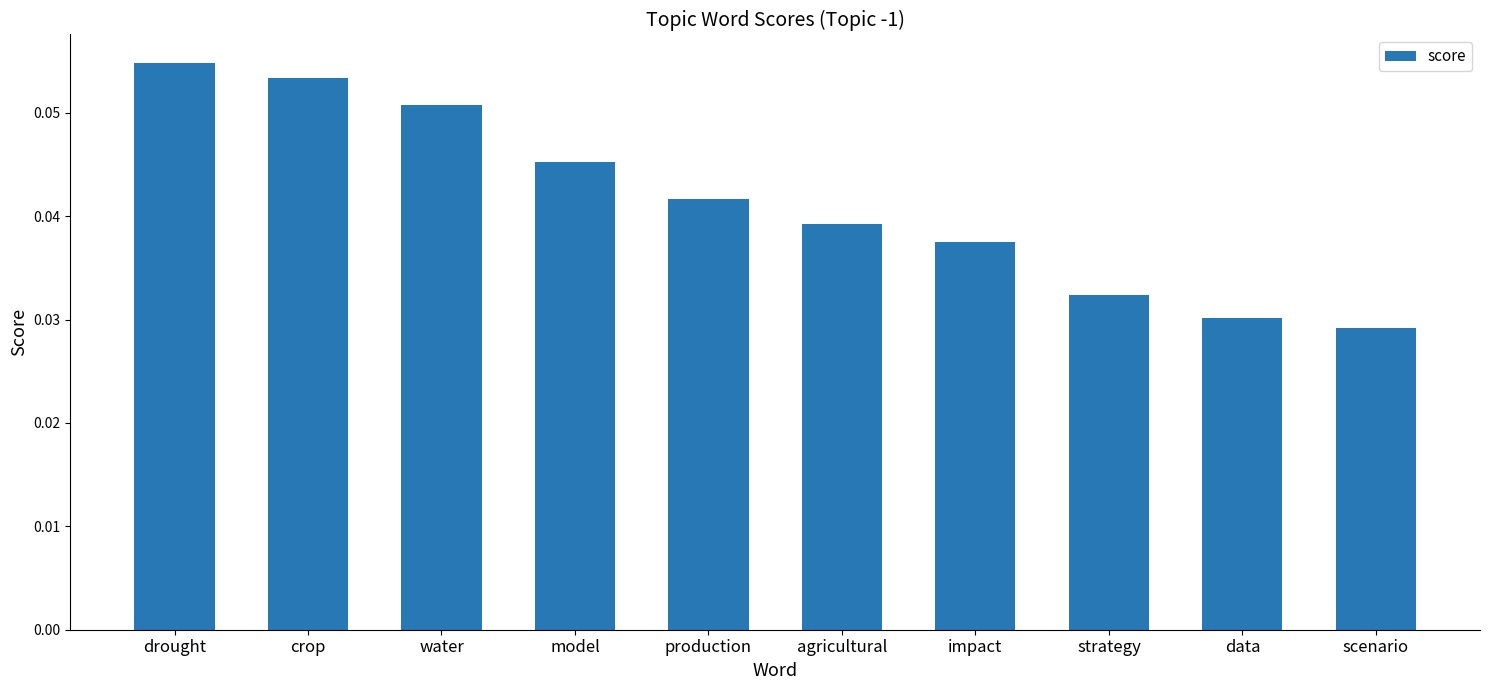

Does the chart contain any negative values?

No